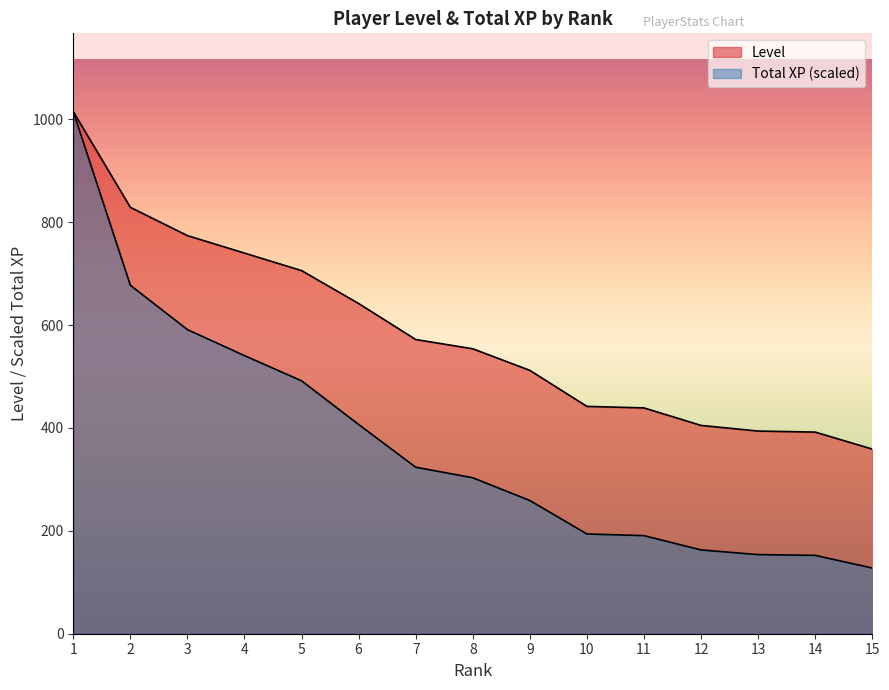

The value of Total XP at 2 is 677.5. True or false?

True